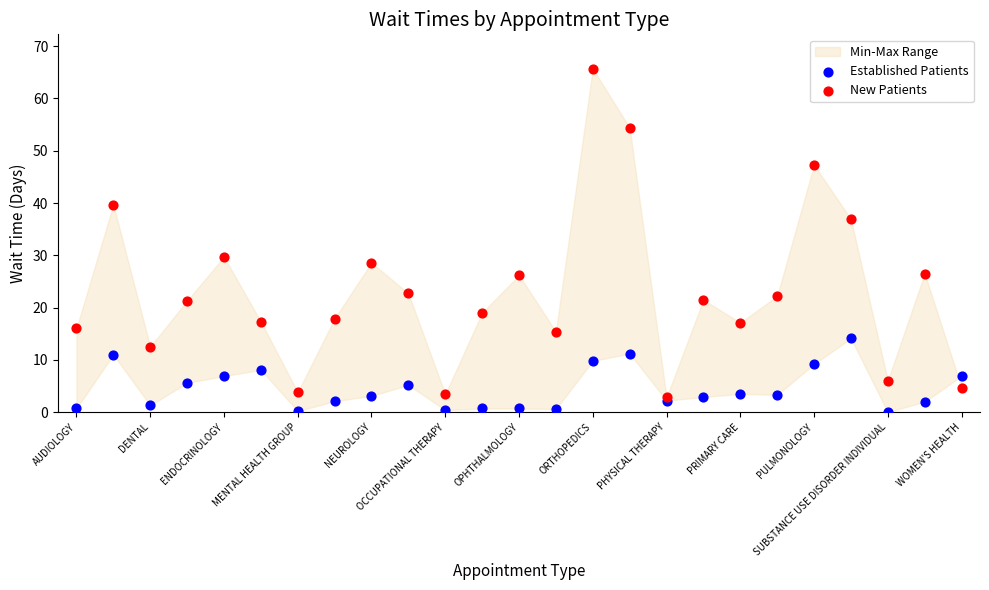

In the New Patients series, what Y value is closest to 34?

36.9